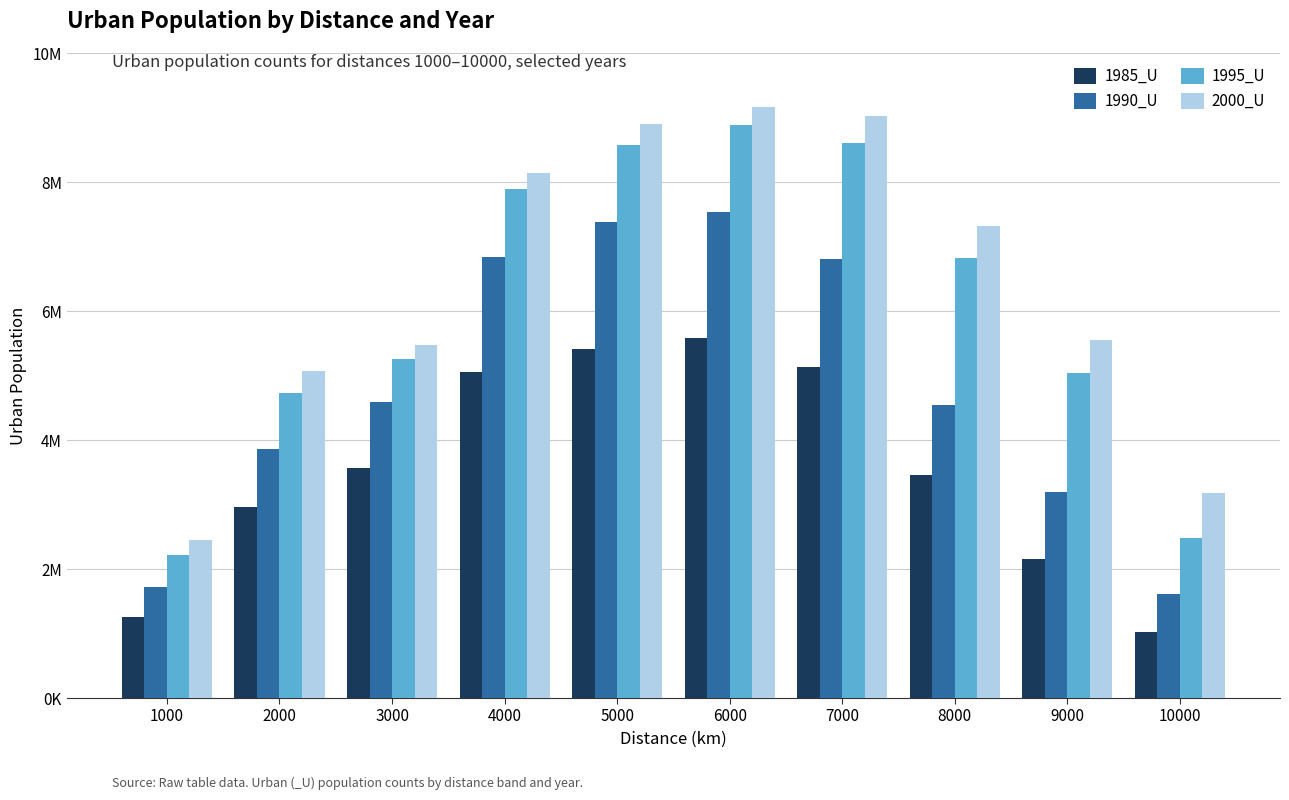

Reading right to left, list all the values displayed in this chart.

1985_U: 10000=1024448	9000=2158004	8000=3464915	7000=5138827	6000=5583682	5000=5403500	4000=5051485	3000=3565262	2000=2962274	1000=1258372
1990_U: 10000=1609061	9000=3193461	8000=4541301	7000=6813527	6000=7527677	5000=7374742	4000=6834454	3000=4584960	2000=3866943	1000=1720943
1995_U: 10000=2474828	9000=5040986	8000=6822120	7000=8607434	6000=8883170	5000=8570226	4000=7897060	3000=5253637	2000=4730287	1000=2216414
2000_U: 10000=3176397	9000=5545151	8000=7312668	7000=9015598	6000=9161257	5000=8897200	4000=8135593	3000=5472498	2000=5066305	1000=2448268